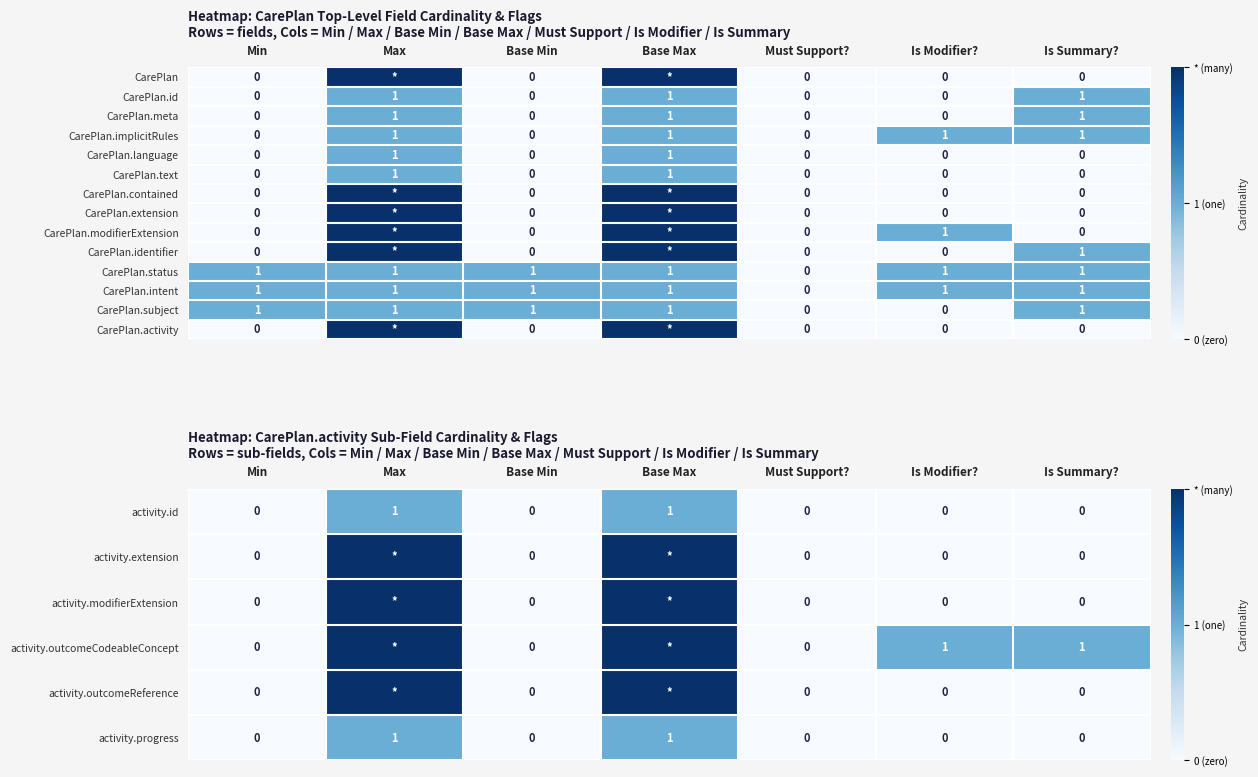

How many CarePlan.language values are between 0 and 1?

7